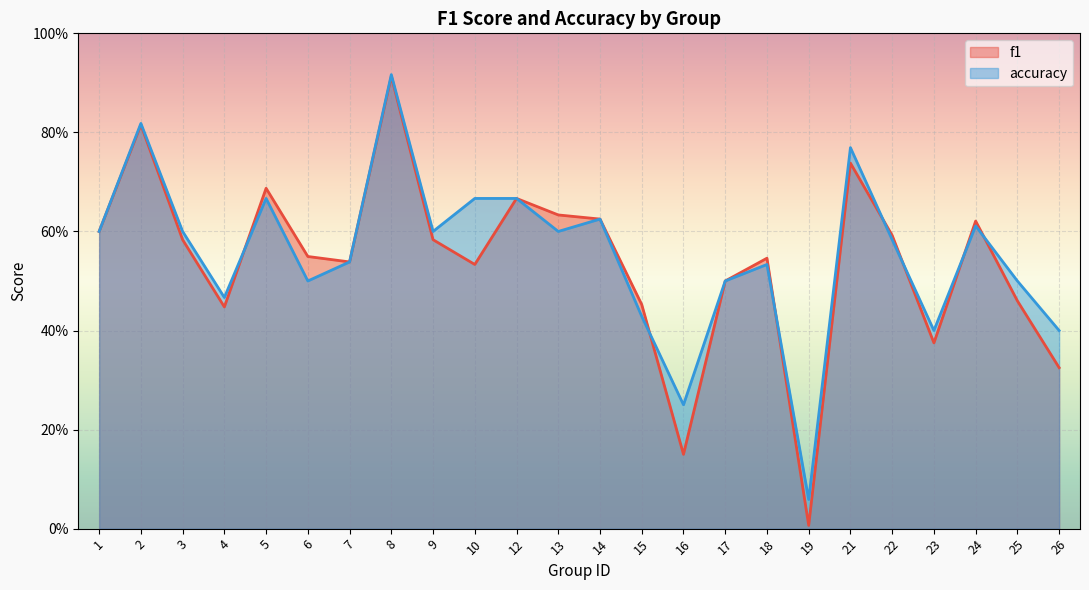

What are all the series names shown in the legend?

f1, accuracy